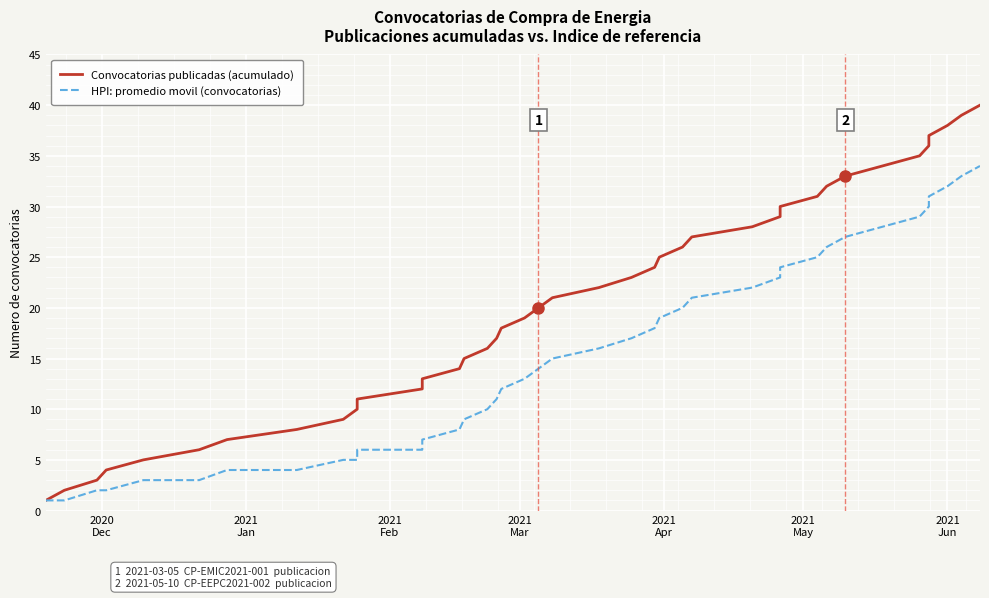

What is the minimum value shown in the chart?

1